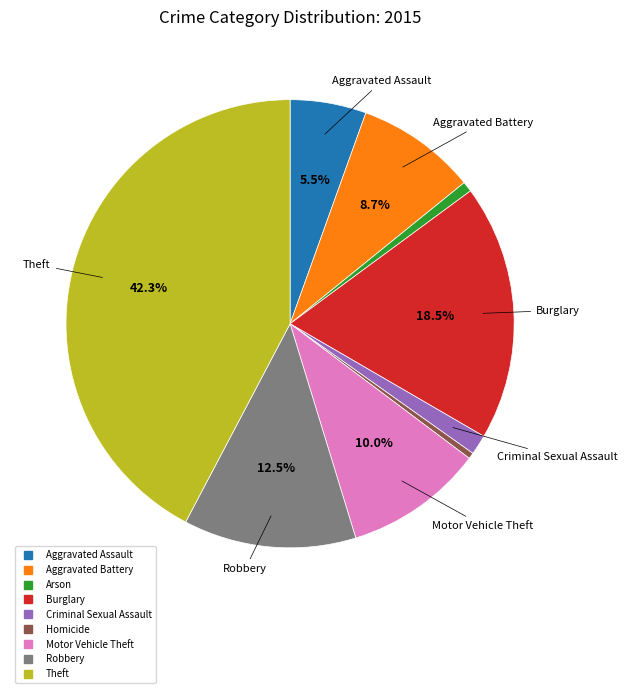

How many segments does this pie chart have?

9